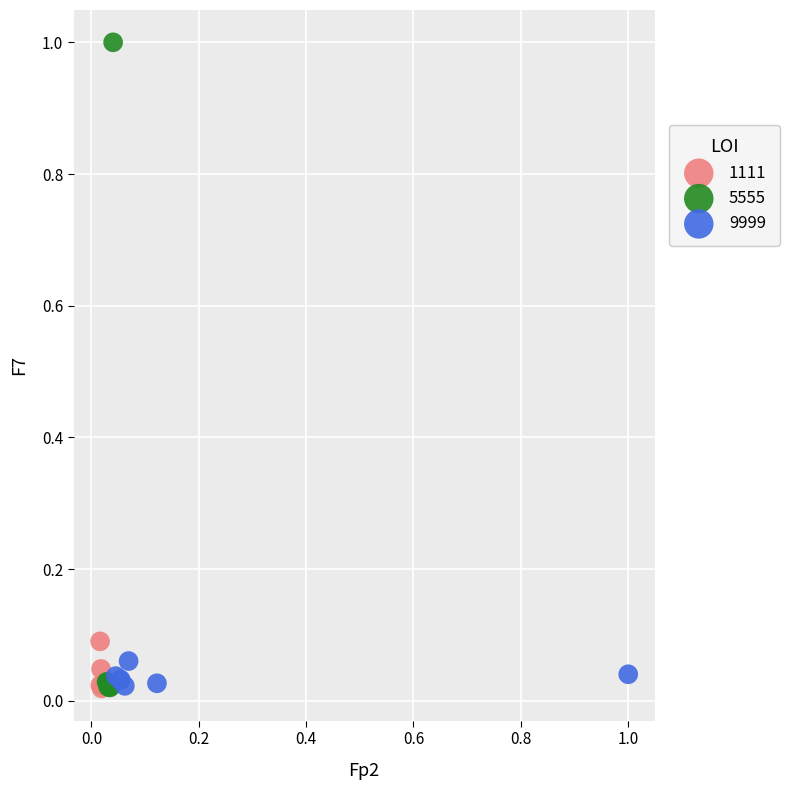

Which series reaches the maximum Y coordinate?

5555